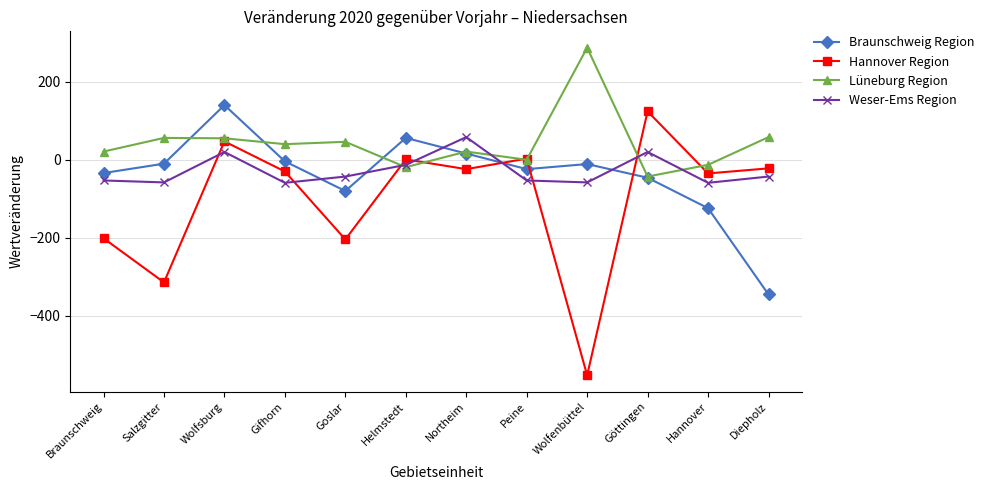

What is the average value of the Braunschweig Region series?

-39